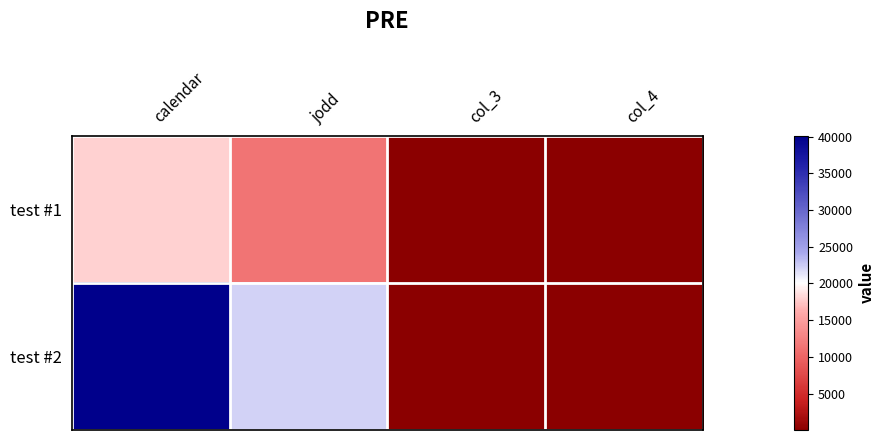

Count the number of data series in this chart.

2